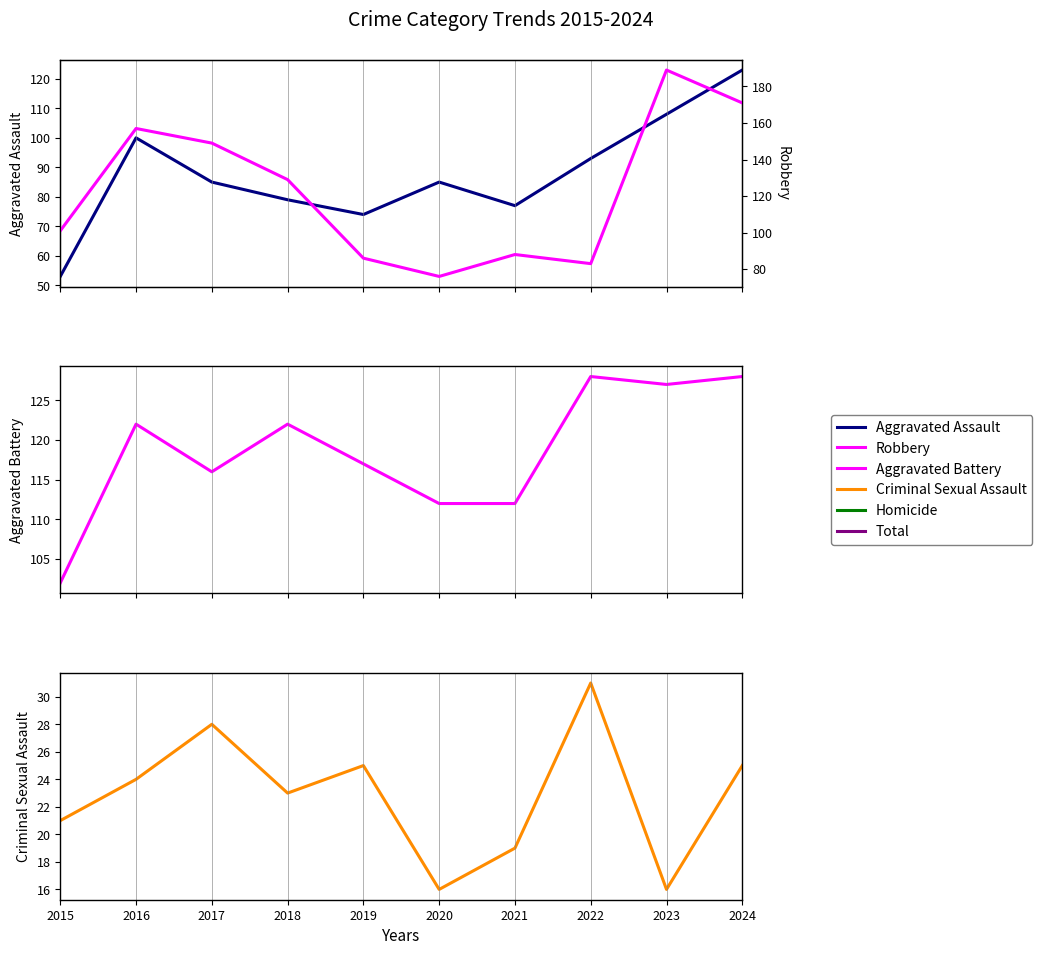

True or false: Aggravated Battery has a value of 128 at 2022.

True